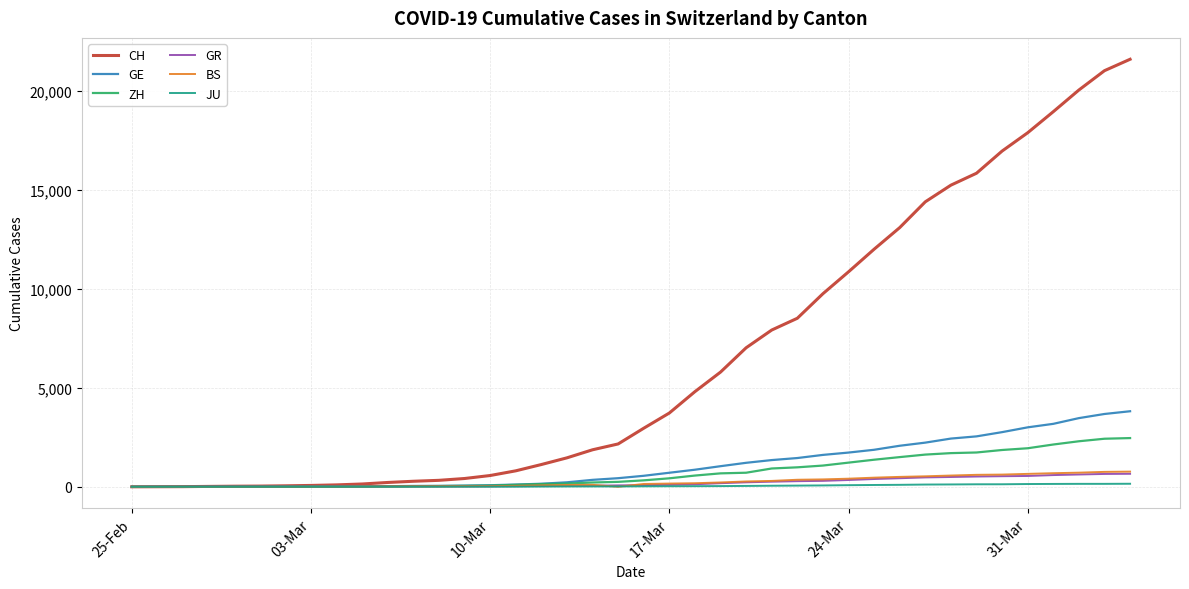

Which series has the largest range (max minus min)?

CH